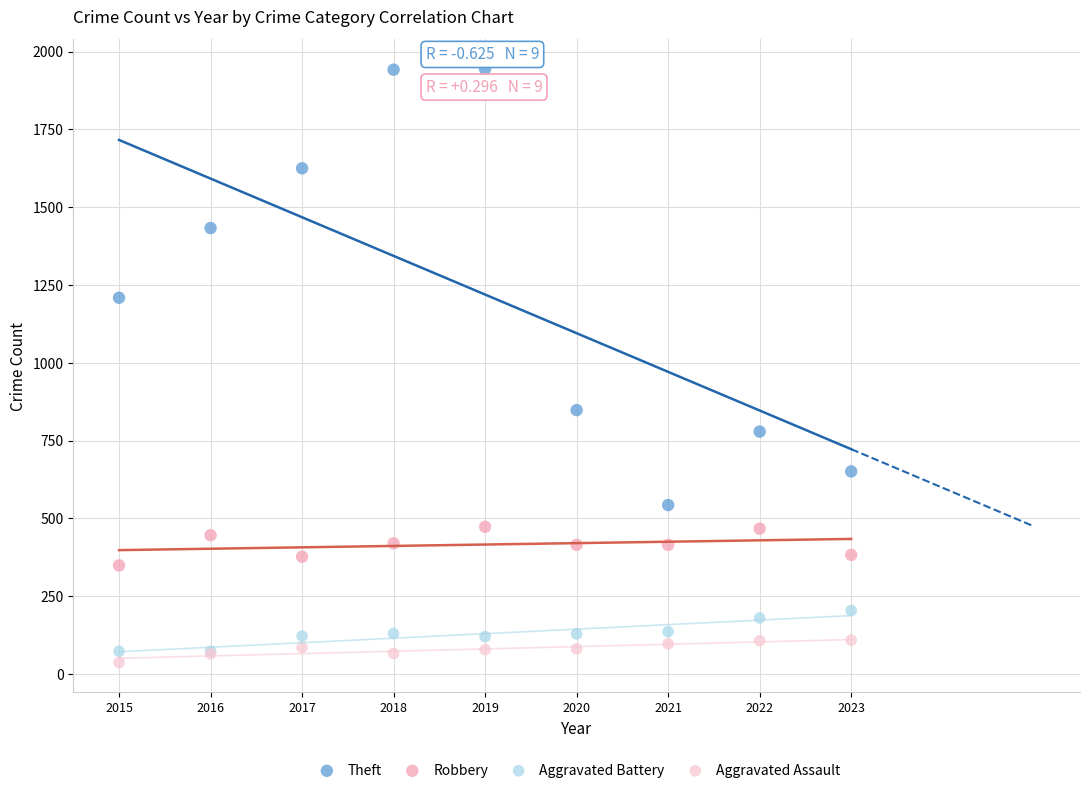

What are all the series names shown in the legend?

Theft, Robbery, Aggravated Battery, Aggravated Assault